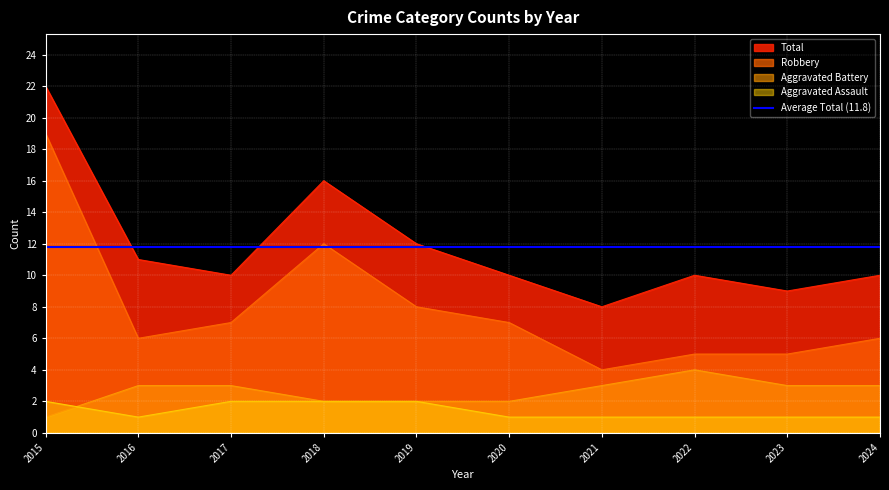

Which category has the highest value in the Aggravated Assault series?

2015